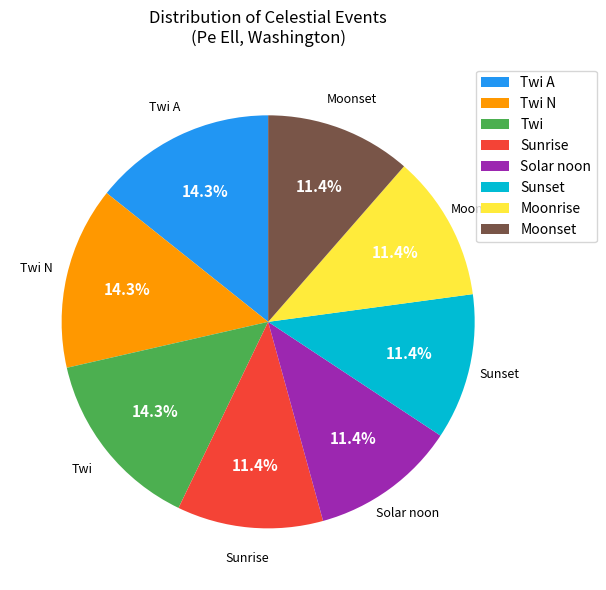

Does Moonrise represent more than half of the total?

No